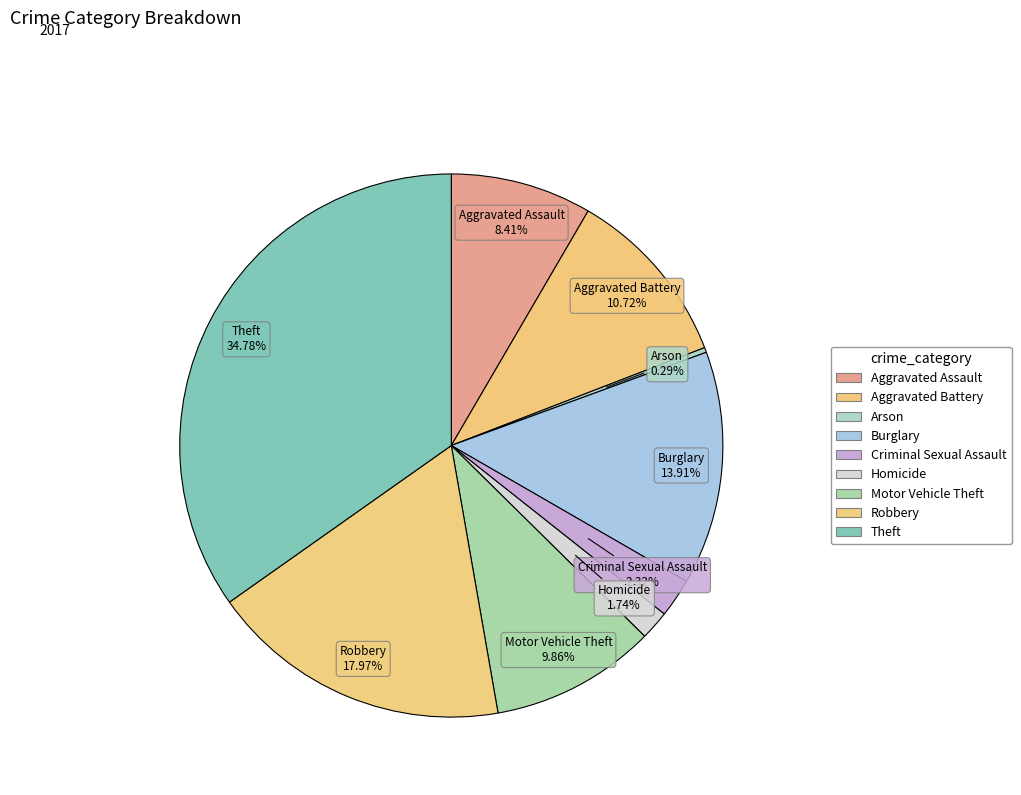

True or false: Aggravated Assault accounts for 1% of the total.

False